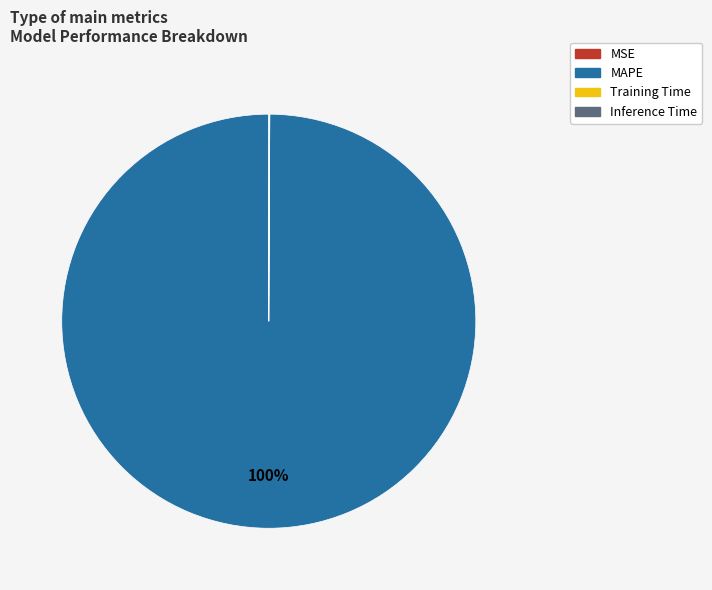

Which slice is the largest?

MAPE